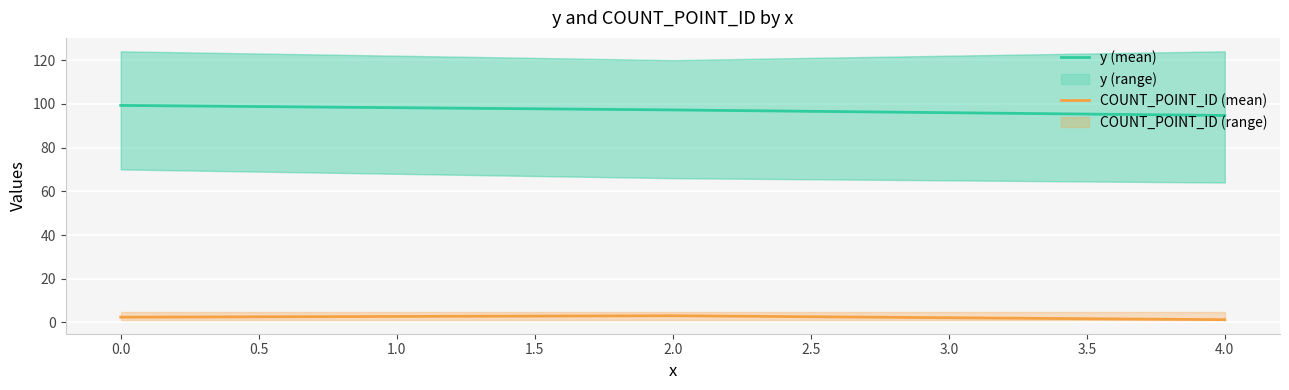

What are all the series names shown in the legend?

y (mean), COUNT_POINT_ID (mean)